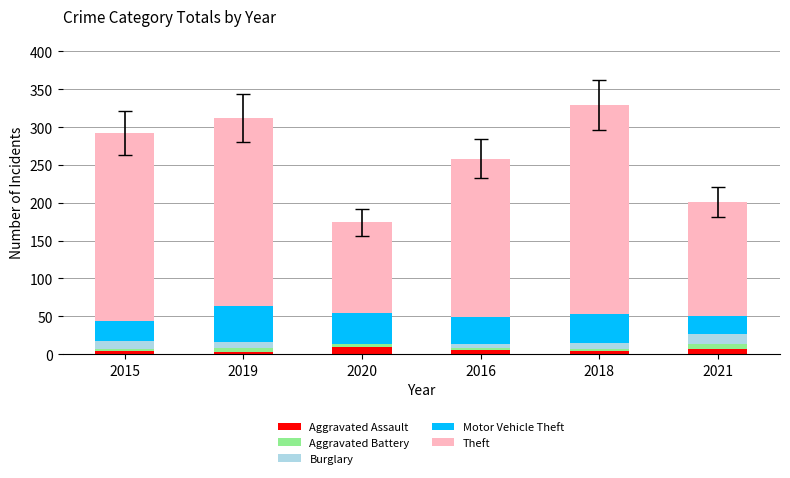

The Aggravated Assault series shows 4 at 2018. True or false?

True